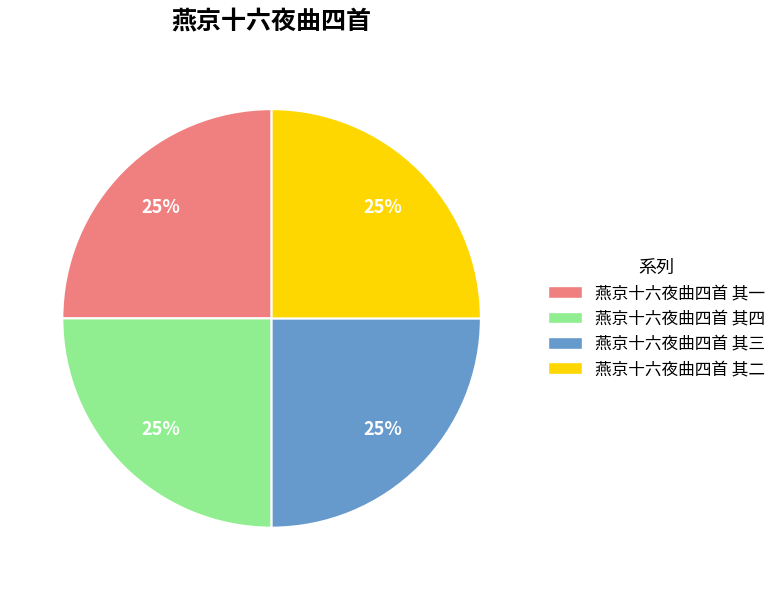

Does 燕京十六夜曲四首 其一 account for over 50% of the chart?

No